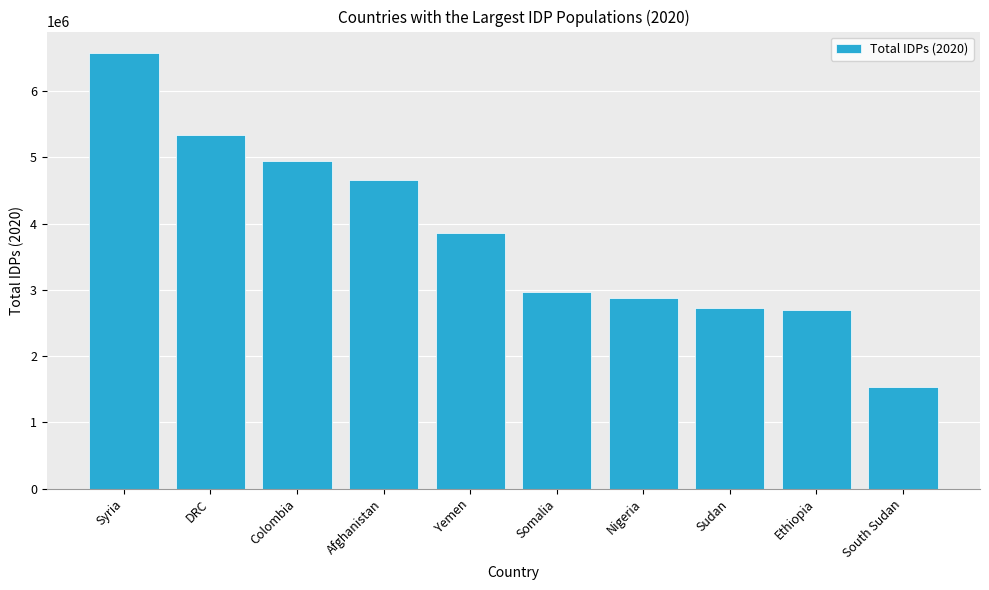

What is the label of the 1st bar from the left?

Syria